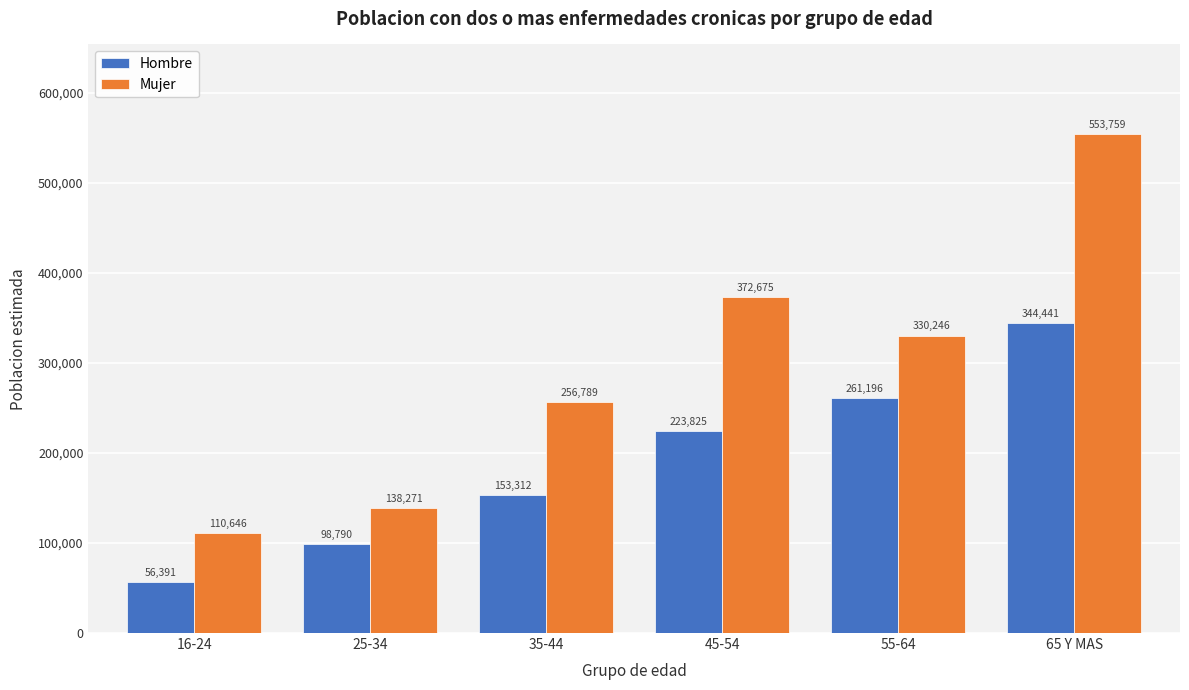

Reading left to right, extract all data points from this chart.

Hombre: 56391	98790	153312	223825	261196	344441
Mujer: 110646	138271	256789	372675	330246	553759